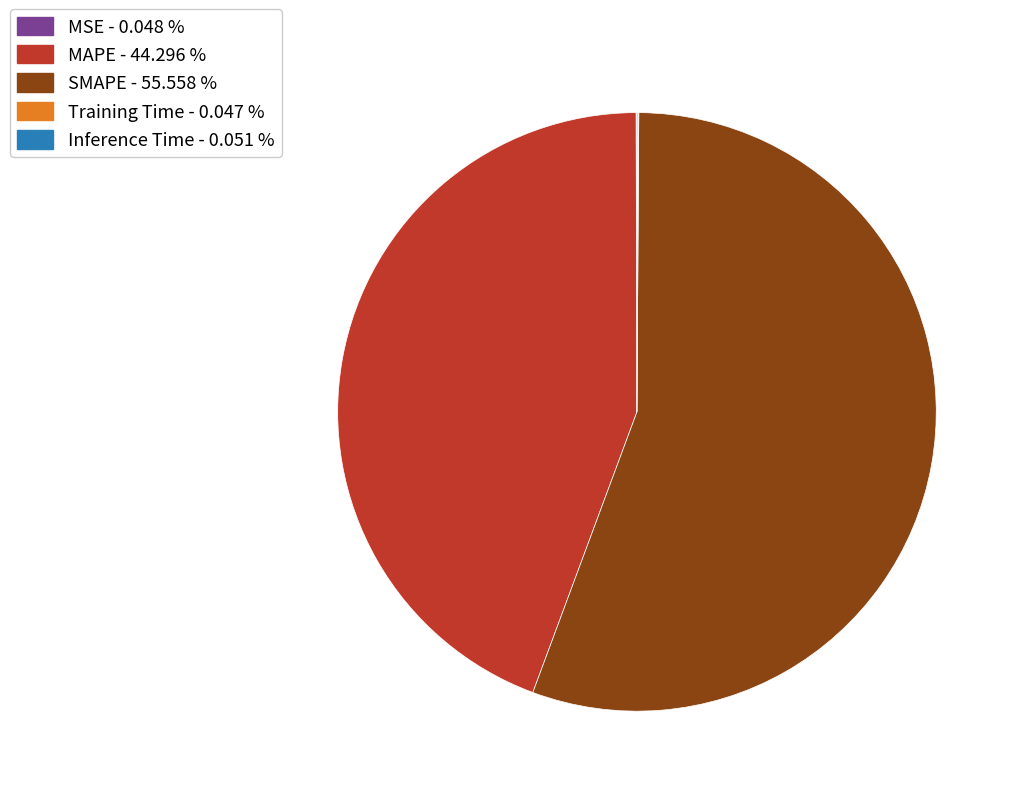

Is there any slice that represents more than half of the pie?

Yes